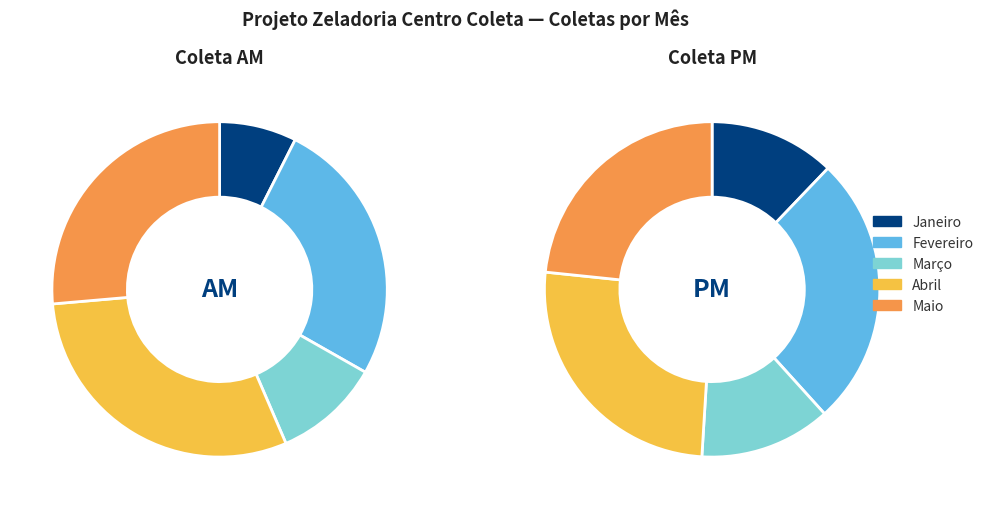

Which slice is the smallest?

Janeiro